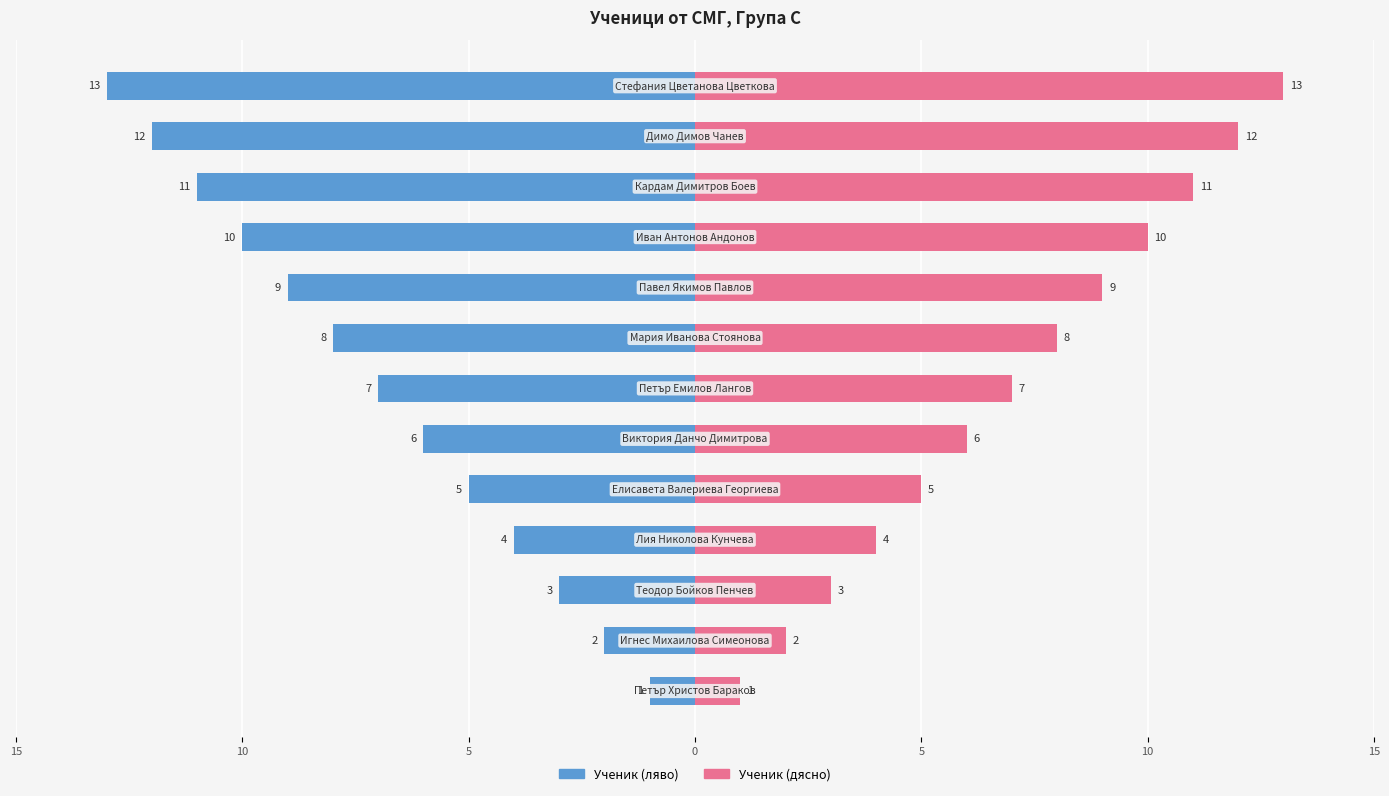

Does the chart contain any negative values?

Yes